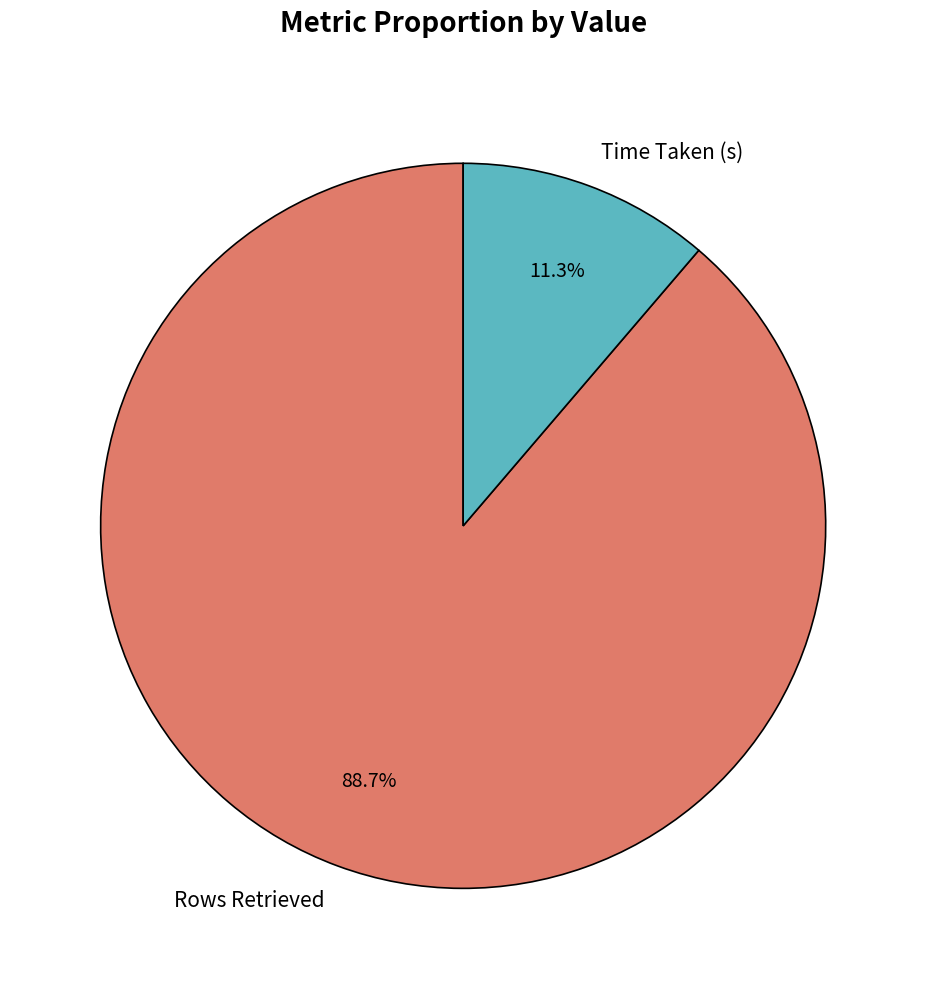

To the nearest percent, what portion does Rows Retrieved represent?

89%